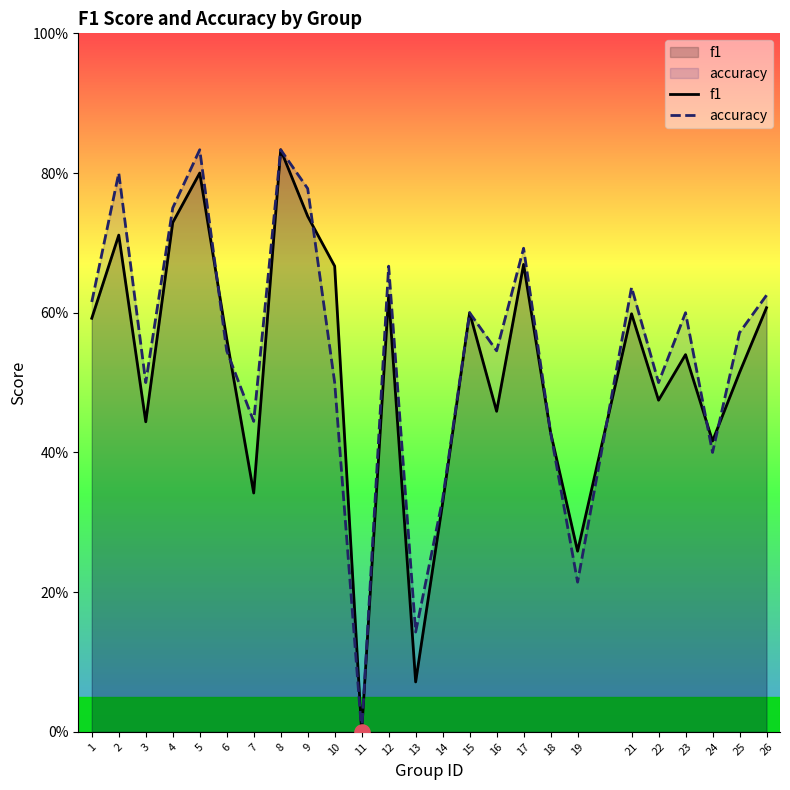

At how many categories does at least one series exceed 0?

24